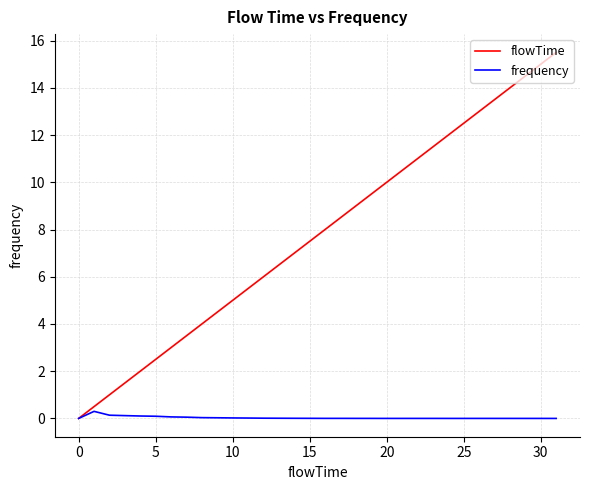

List the series in order of their peak value, highest first.

flowTime, frequency